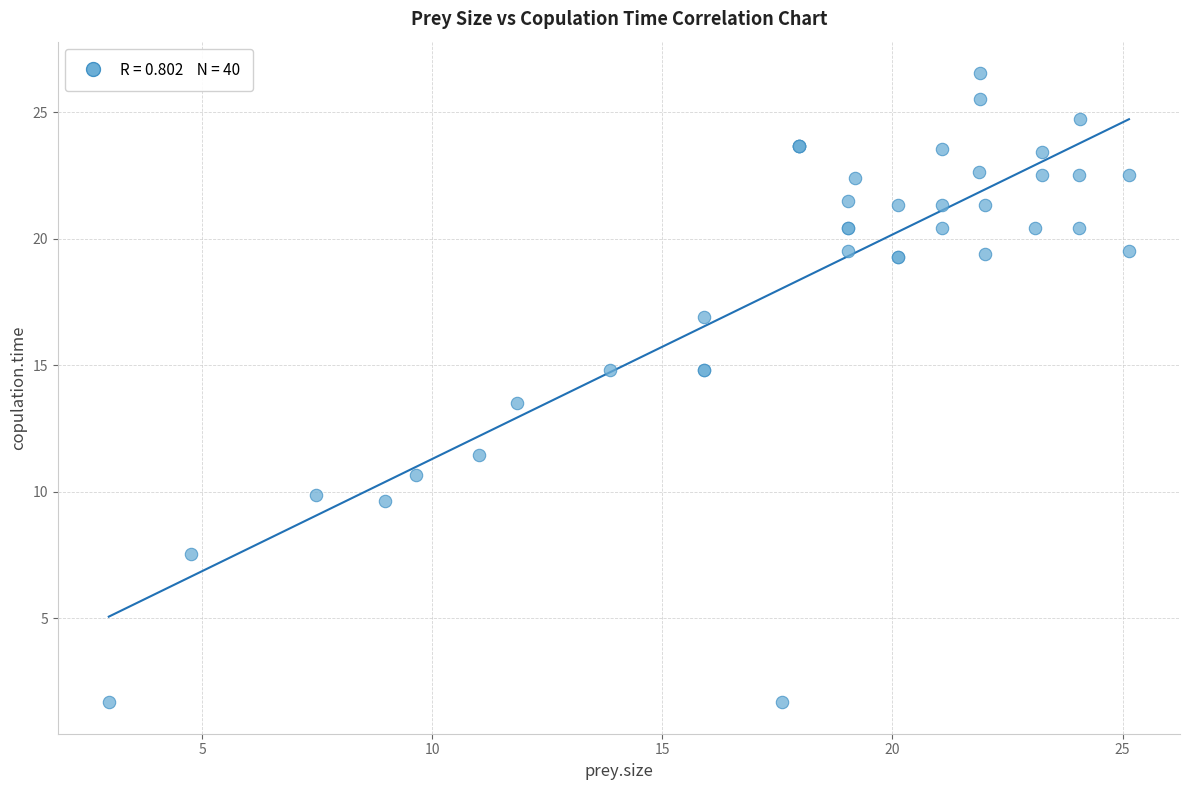

What Y value in the scatter plot is closest to 14?

13.5